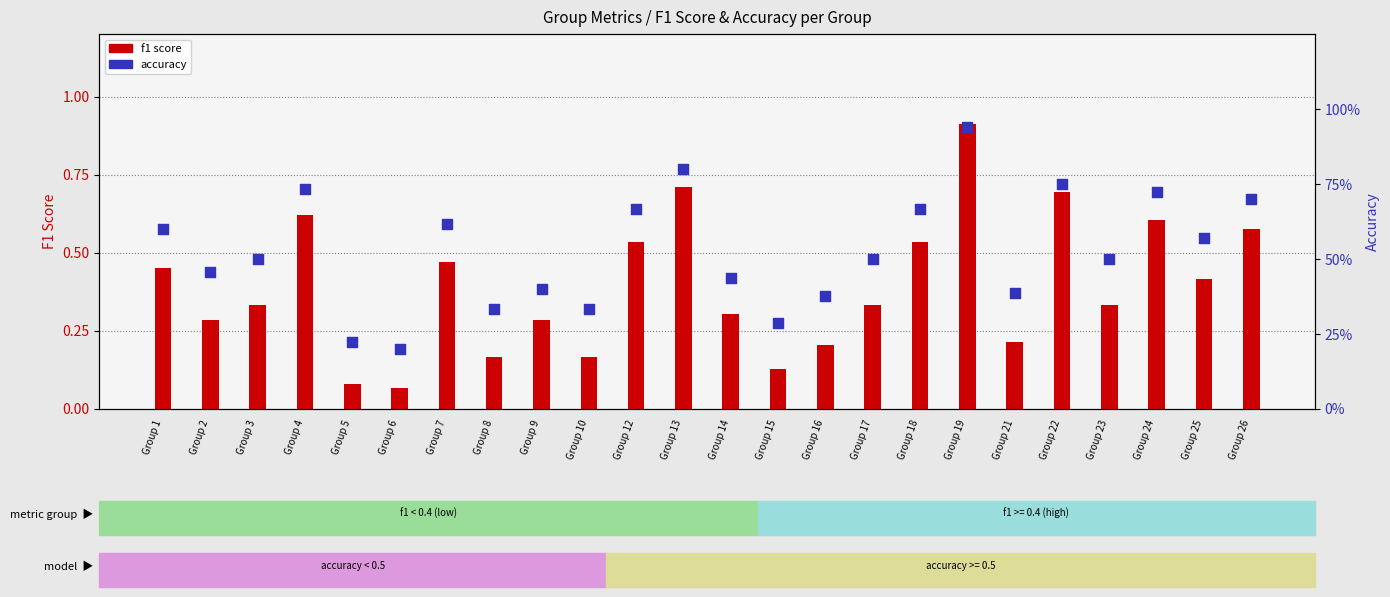

Is the value of accuracy at Group 14 greater than the value of f1 score at Group 24?

No